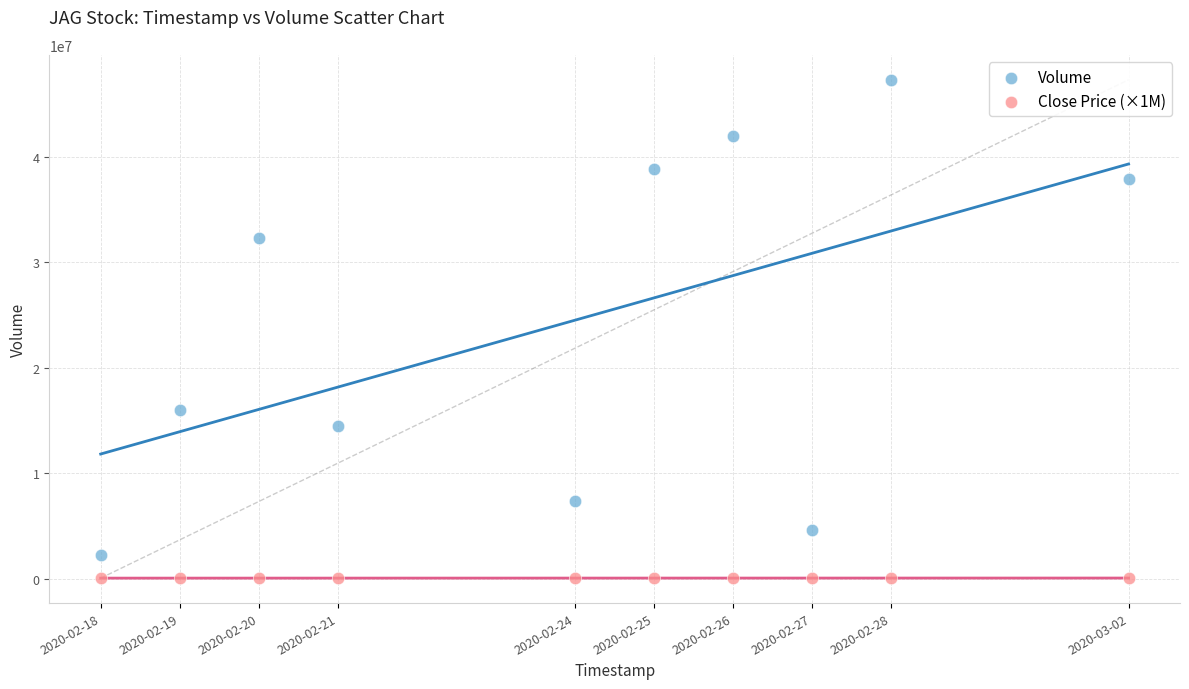

Which series contains the highest Y value?

Volume